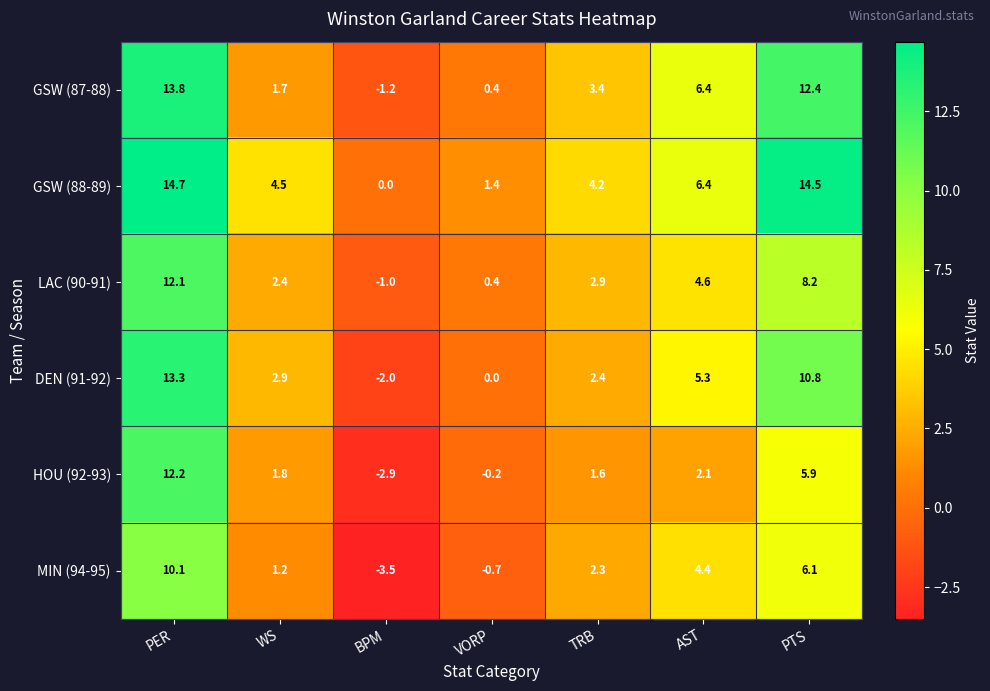

What is the total value across all series at BPM?

-10.6